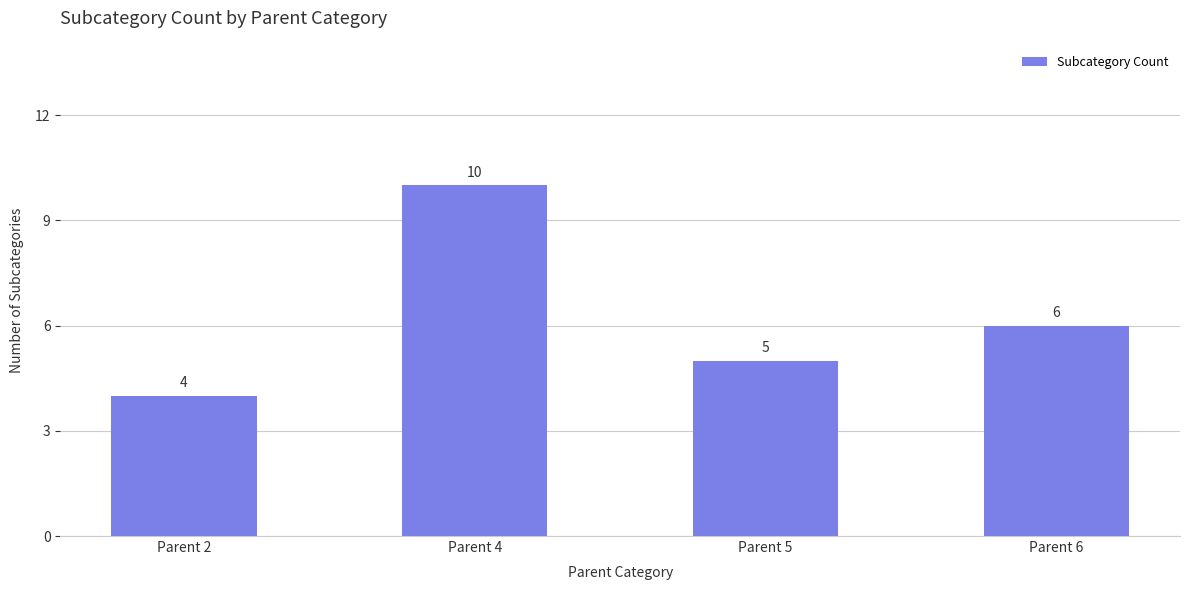

Does the chart contain any negative values?

No